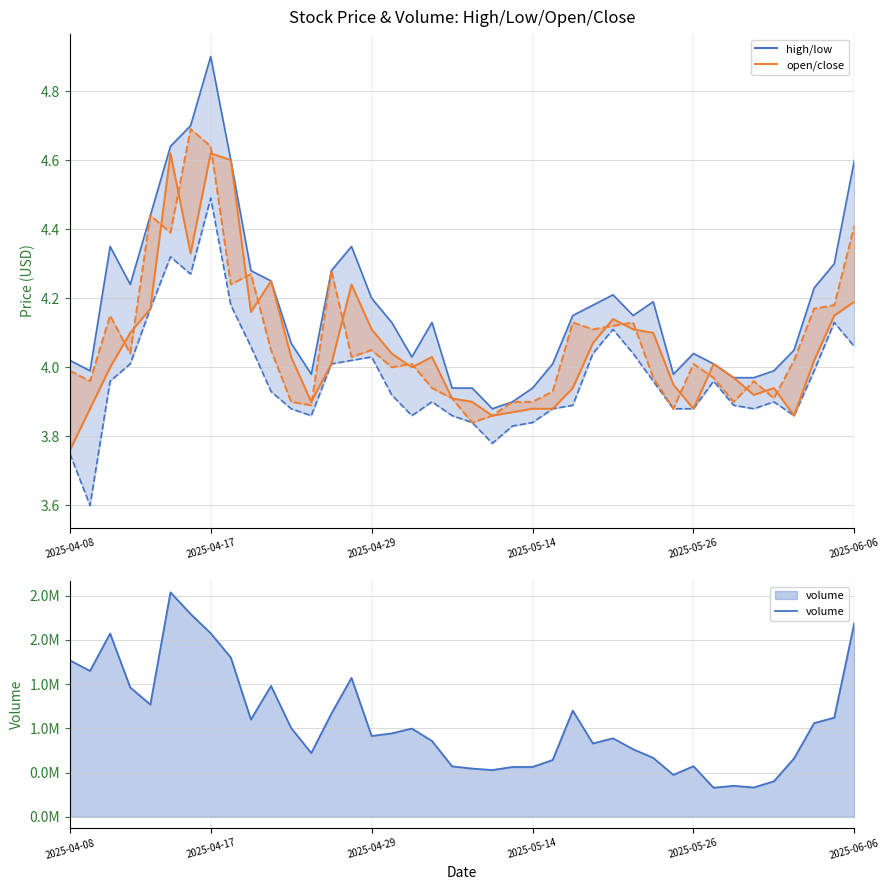

True or false: close and low intersect in this chart.

False